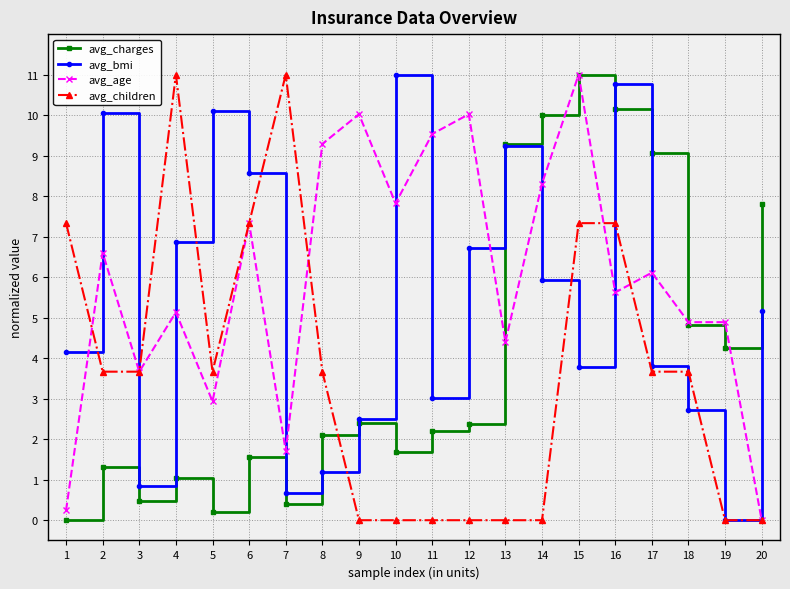

What is the total value across all series at 19?

9.1